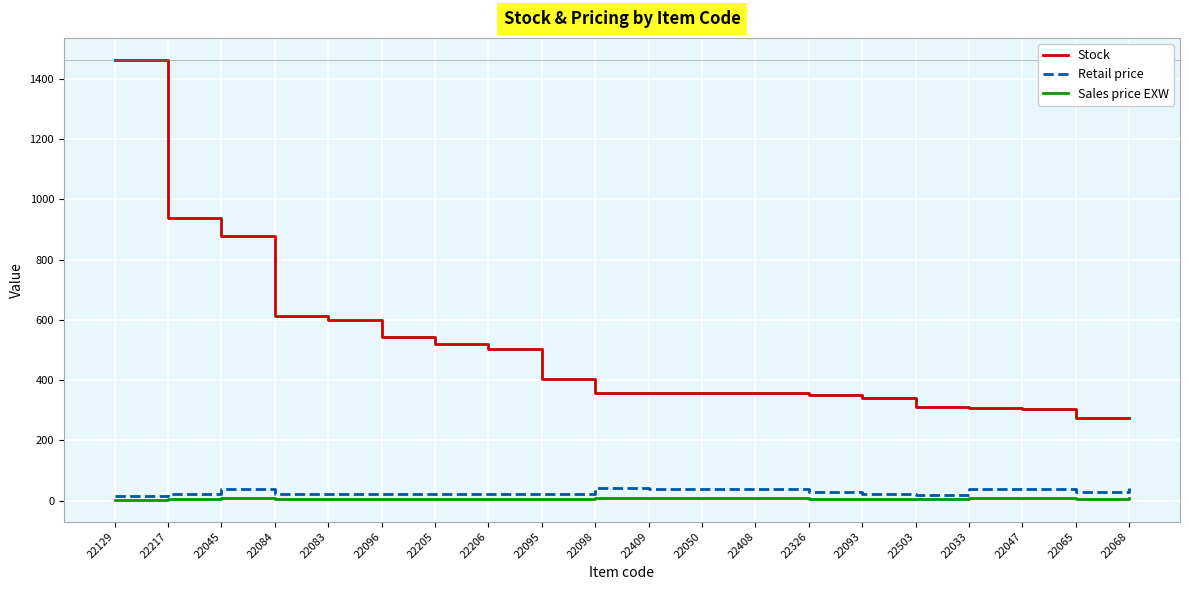

Which series has the widest spread of values?

Stock